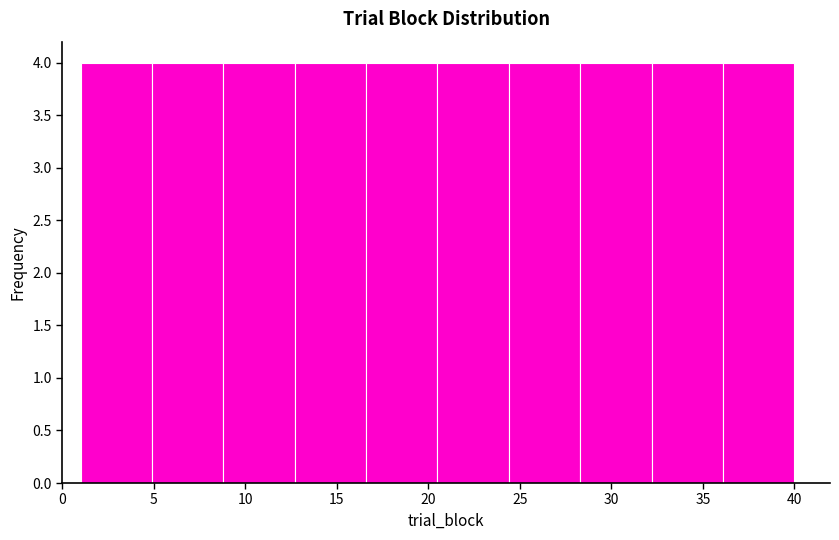

Reading left to right, transcribe this chart: for each bar, give the range it covers on the x-axis and its height. Neither the bar edges nor the heights are printed on the chart, so give them approximately, as read against the axes.

1.0 to 4.9: 4
4.9 to 8.8: 4
8.8 to 12.7: 4
12.7 to 16.6: 4
16.6 to 20.5: 4
20.5 to 24.4: 4
24.4 to 28.3: 4
28.3 to 32.2: 4
32.2 to 36.1: 4
36.1 to 40.0: 4